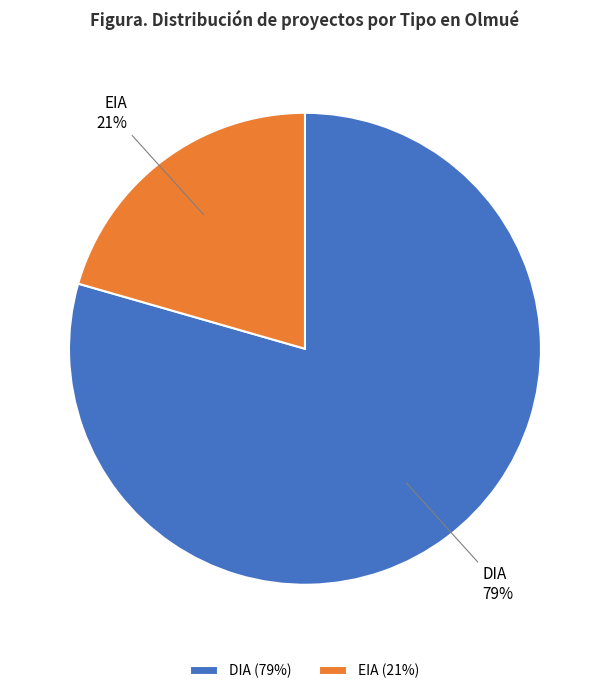

To the nearest percent, what is the combined percentage of DIA and EIA?

100%